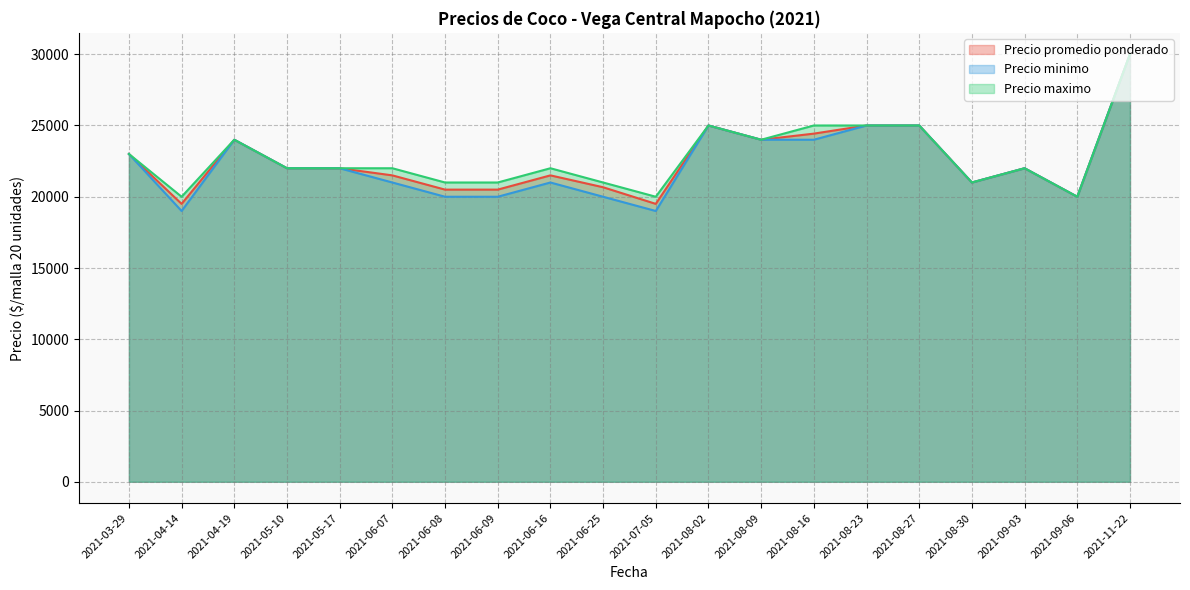

What are all the series names shown in the legend?

Precio promedio ponderado, Precio minimo, Precio maximo